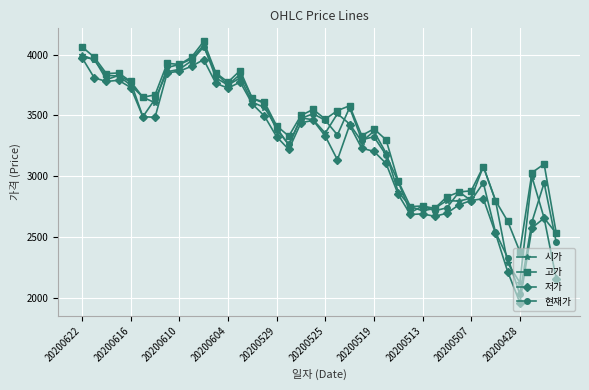

What is the value of the 고가 point at the 2nd from the left?

3980